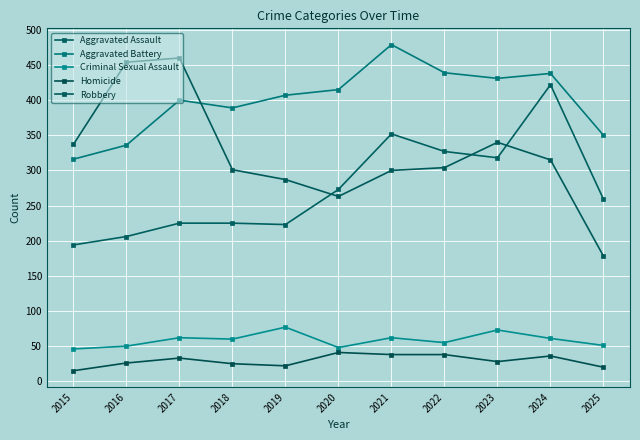

True or false: Robbery and Criminal Sexual Assault intersect in this chart.

False